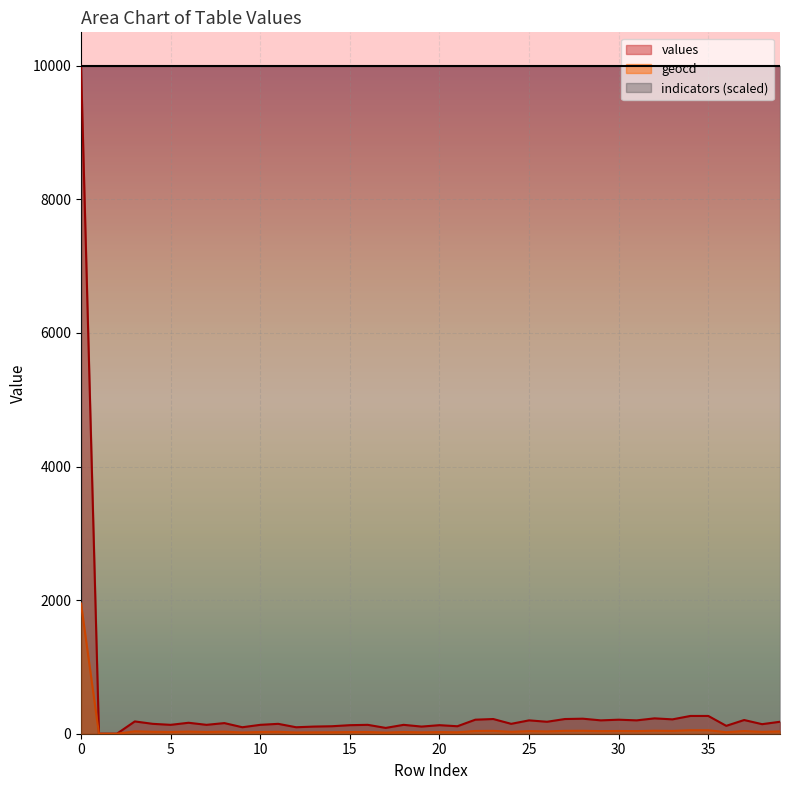

Reading right to left, what are all the values shown in this chart?

values: 39=179	38=143	37=205	36=118	35=266	34=266	33=215	32=230	31=200	30=210	29=200	28=225	27=220	26=179	25=200	24=148	23=220	22=210	21=112	20=128	19=107	18=133	17=87	16=133	15=128	14=112	13=107	12=97	11=148	10=133	9=97	8=159	7=133	6=164	5=133	4=148	3=184	2=0	1=0	0=10000
geocd: 39=35	38=28	37=40	36=23	35=52	34=52	33=42	32=45	31=39	30=41	29=39	28=44	27=43	26=35	25=39	24=29	23=43	22=41	21=22	20=25	19=21	18=26	17=17	16=26	15=25	14=22	13=21	12=19	11=29	10=26	9=19	8=31	7=26	6=32	5=26	4=29	3=36	2=0	1=0	0=1949